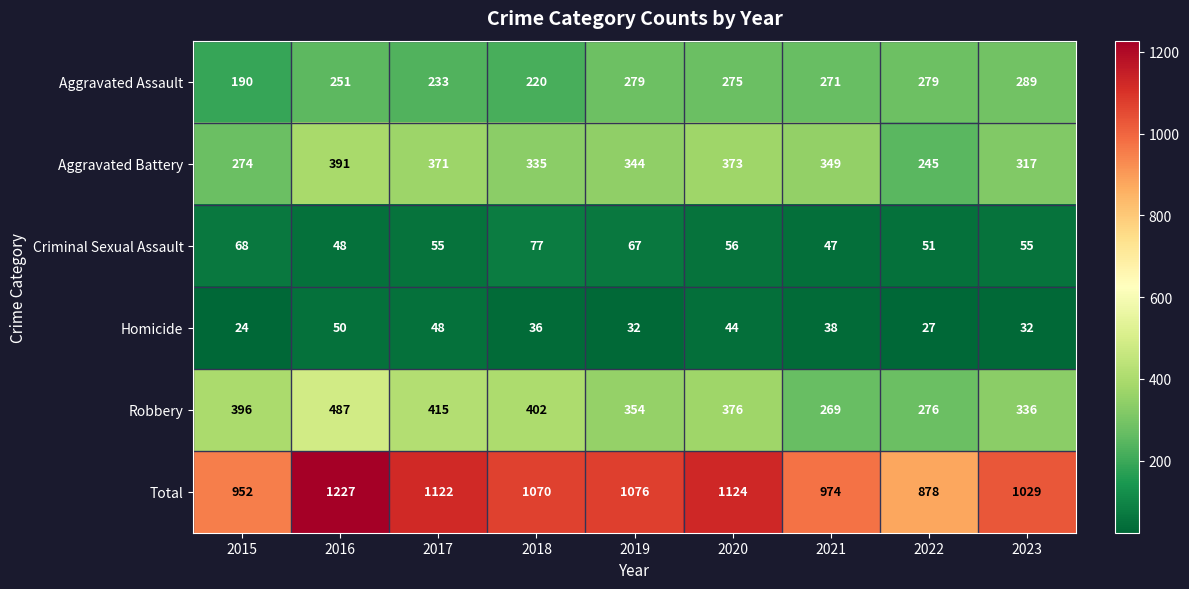

At which category does the chart reach its minimum across all series?

2015